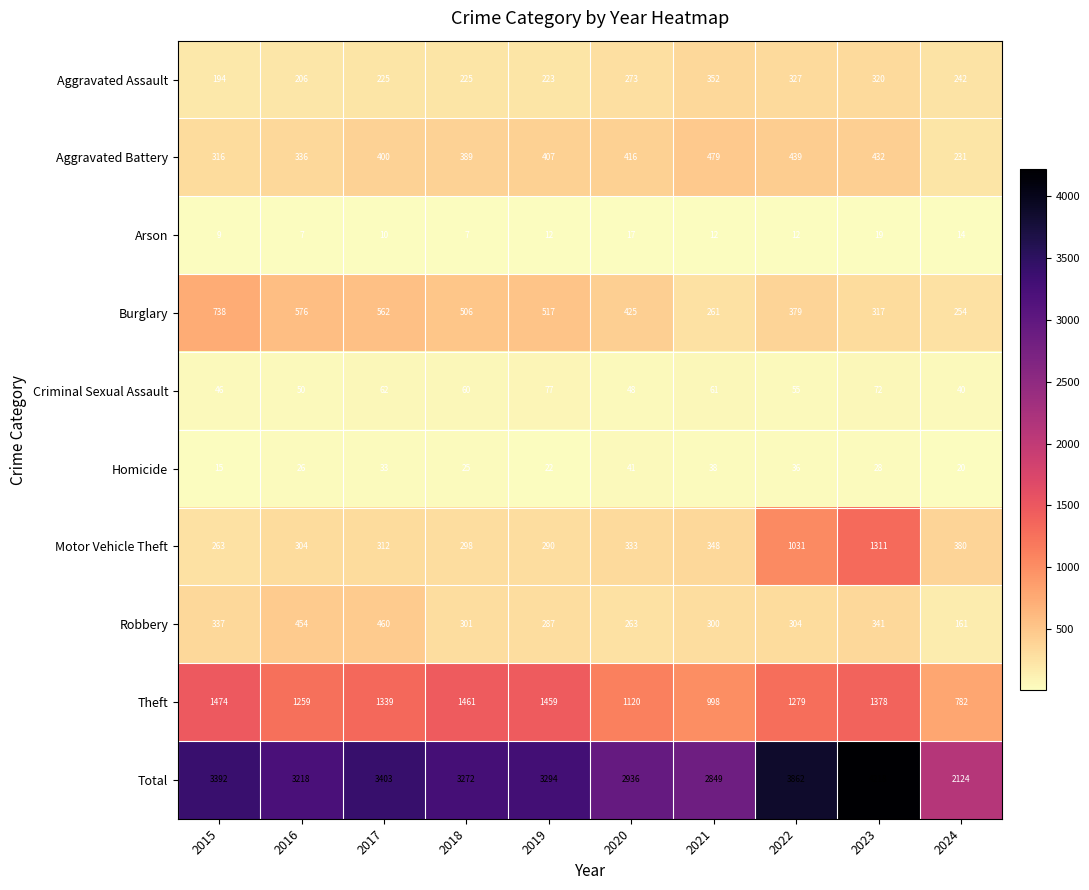

What is the sum of all Homicide values?

284